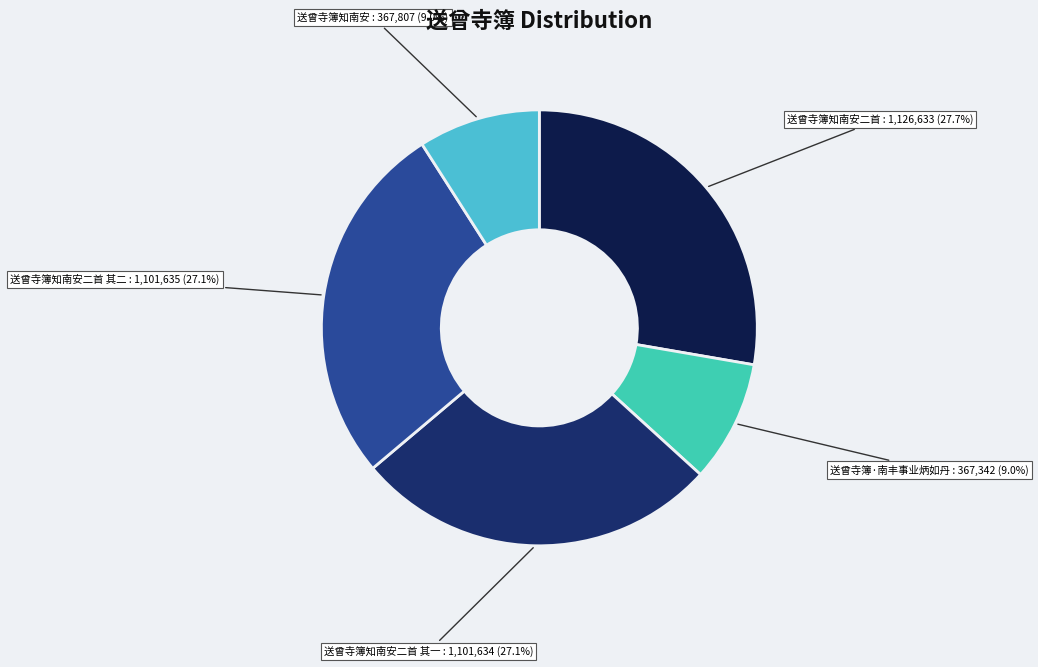

Is there a majority slice in this chart?

No